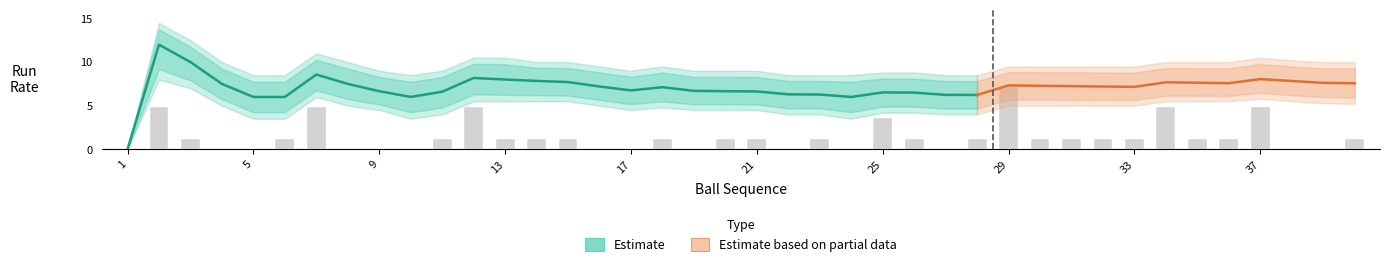

Count the number of categories in the chart.

40